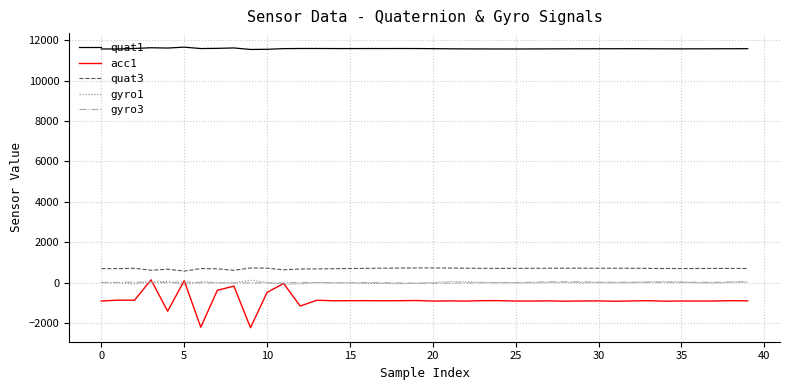

True or false: quat1 and gyro3 cross at least once.

False